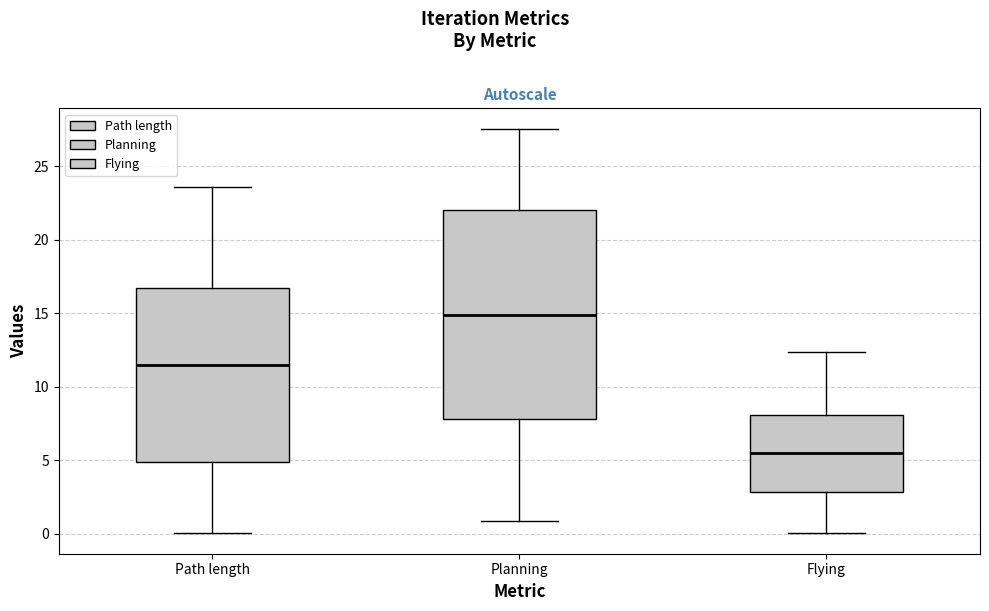

Comparing the boxes themselves (not the whiskers), which one is the tallest?

Planning